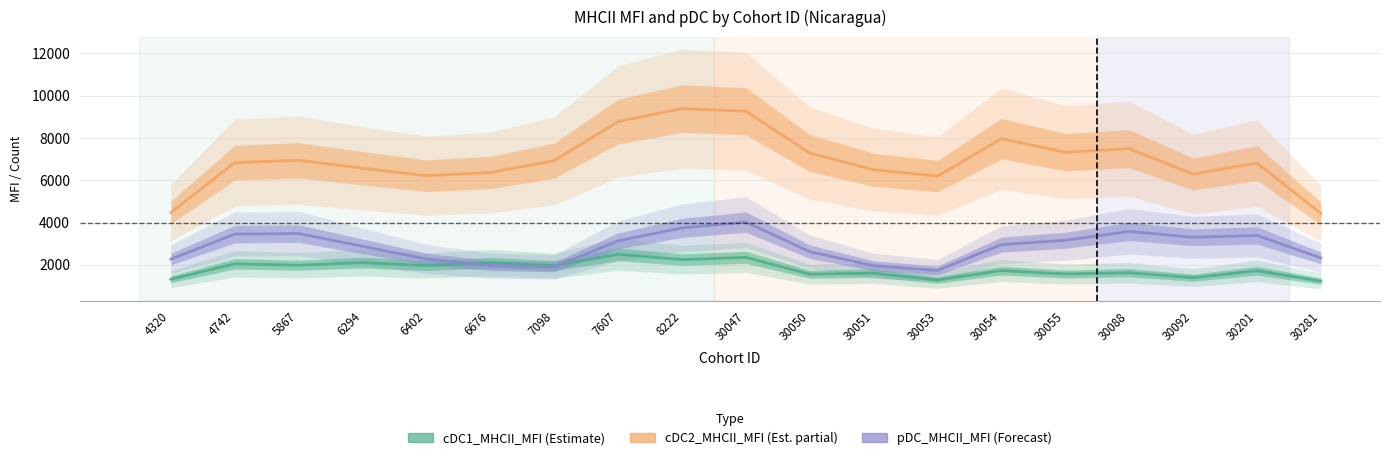

Which series has the largest range (max minus min)?

cDC2_MHCII_MFI